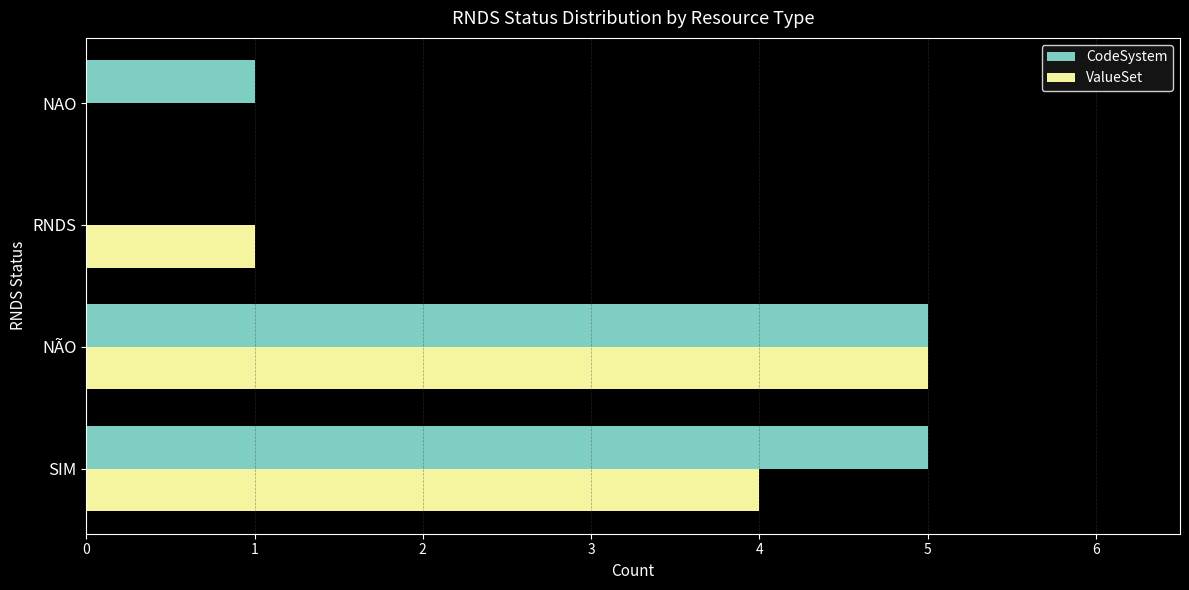

What is the sum of all ValueSet values?

10